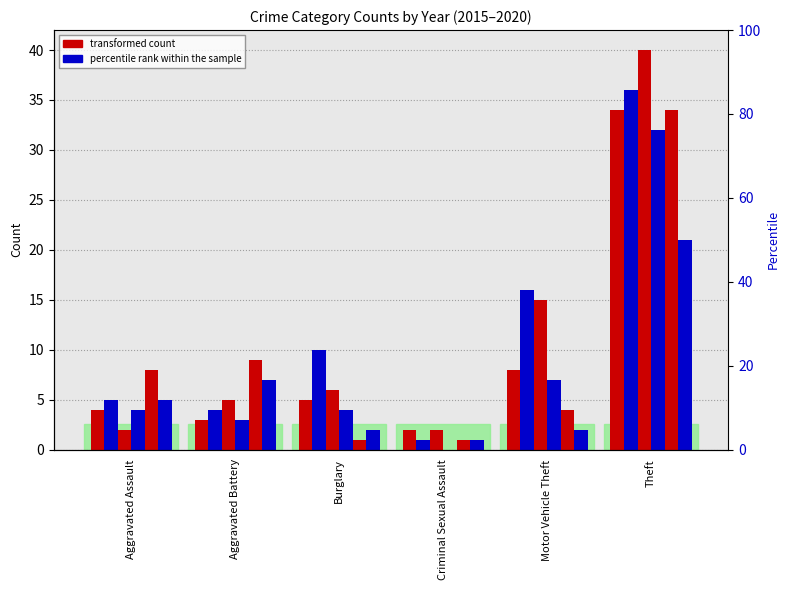

Which series has the largest total across all categories?

2016